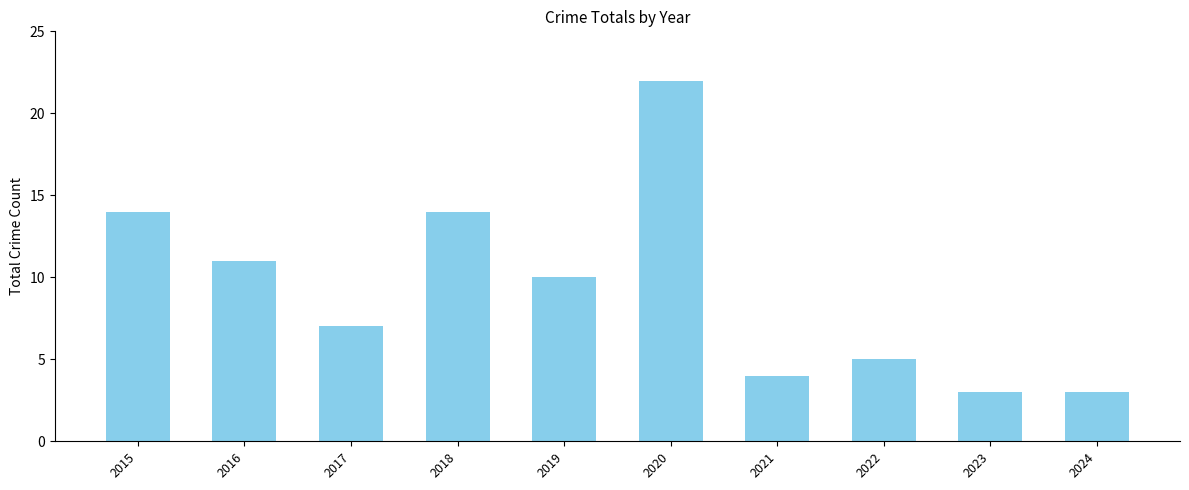

Reading left to right, extract all data points from this chart.

14	11	7	14	10	22	4	5	3	3